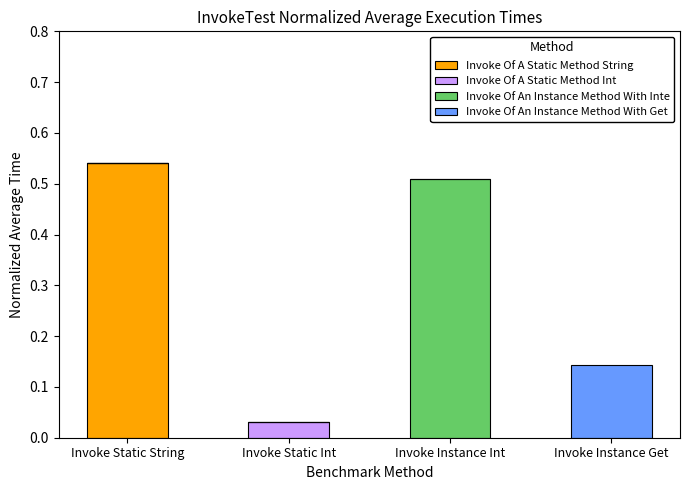

What are all the series names shown in the legend?

Invoke Of A Static Method String, Invoke Of A Static Method Int, Invoke Of An Instance Method With Inte, Invoke Of An Instance Method With Get